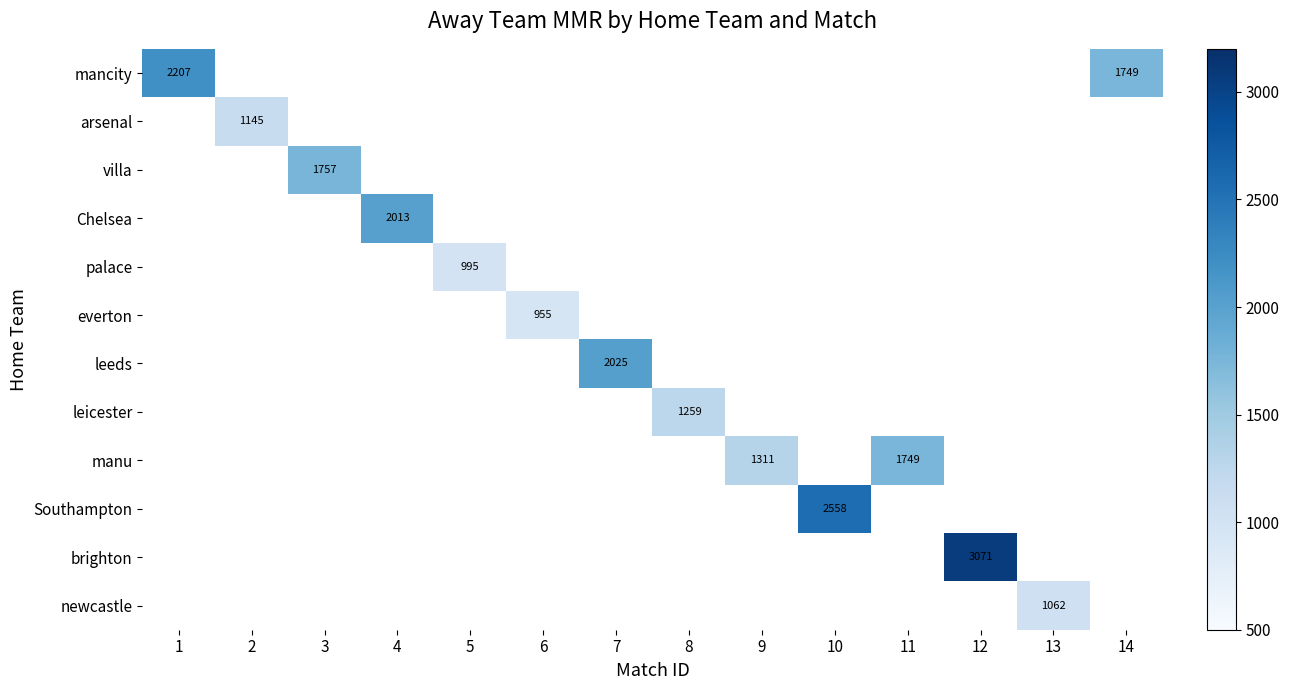

The newcastle series shows 1062 at 13. True or false?

True